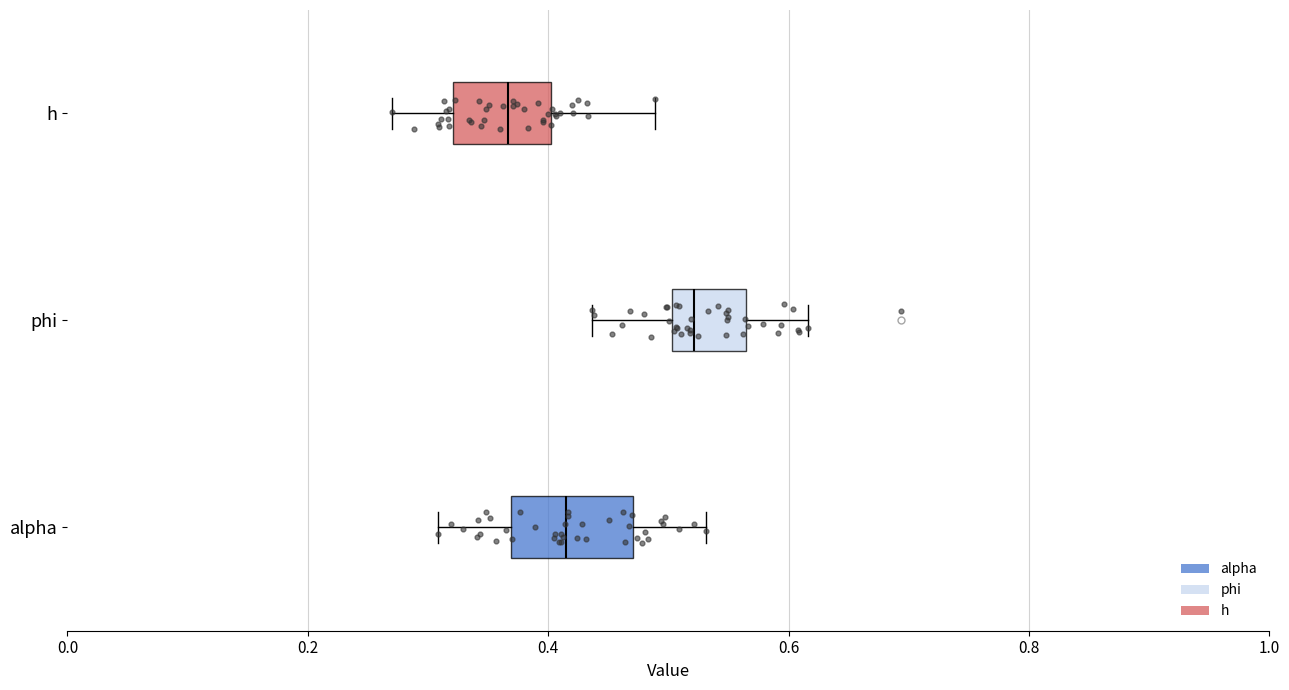

Where is the left edge of the box for alpha on the x-axis? The values are not printed on the chart, so give them approximately, as read against the axis.

0.36